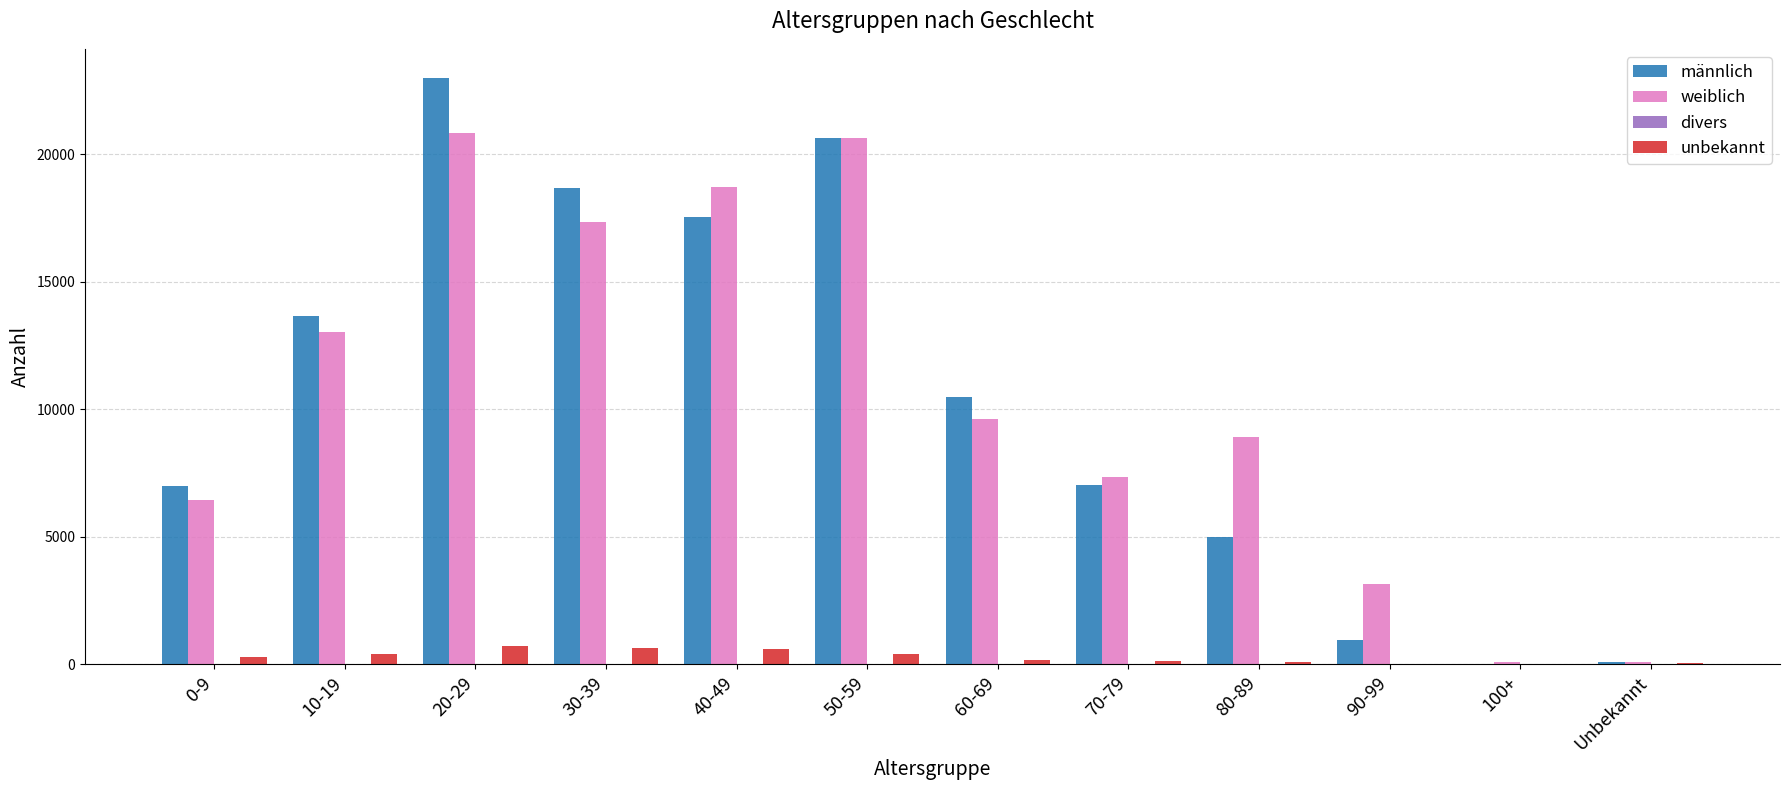

Which series changed the most between 20-29 and Unbekannt?

männlich